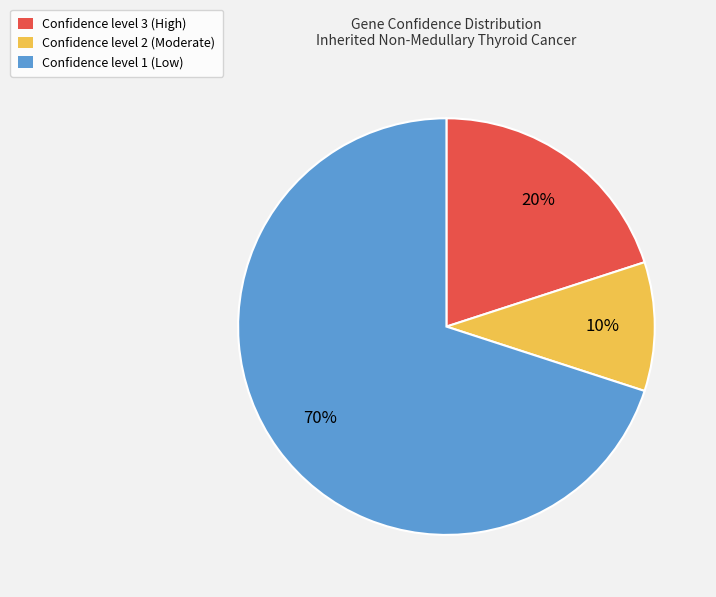

Approximately how many times larger is the value at Confidence level 3 (High) compared to Confidence level 2 (Moderate)?

2.0